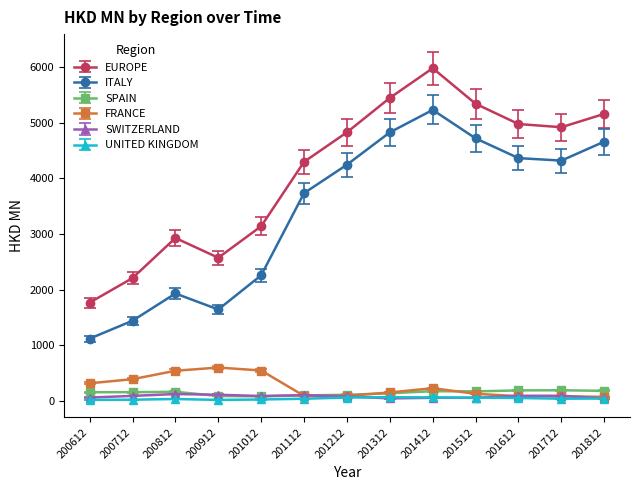

True or false: UNITED KINGDOM and EUROPE intersect in this chart.

False